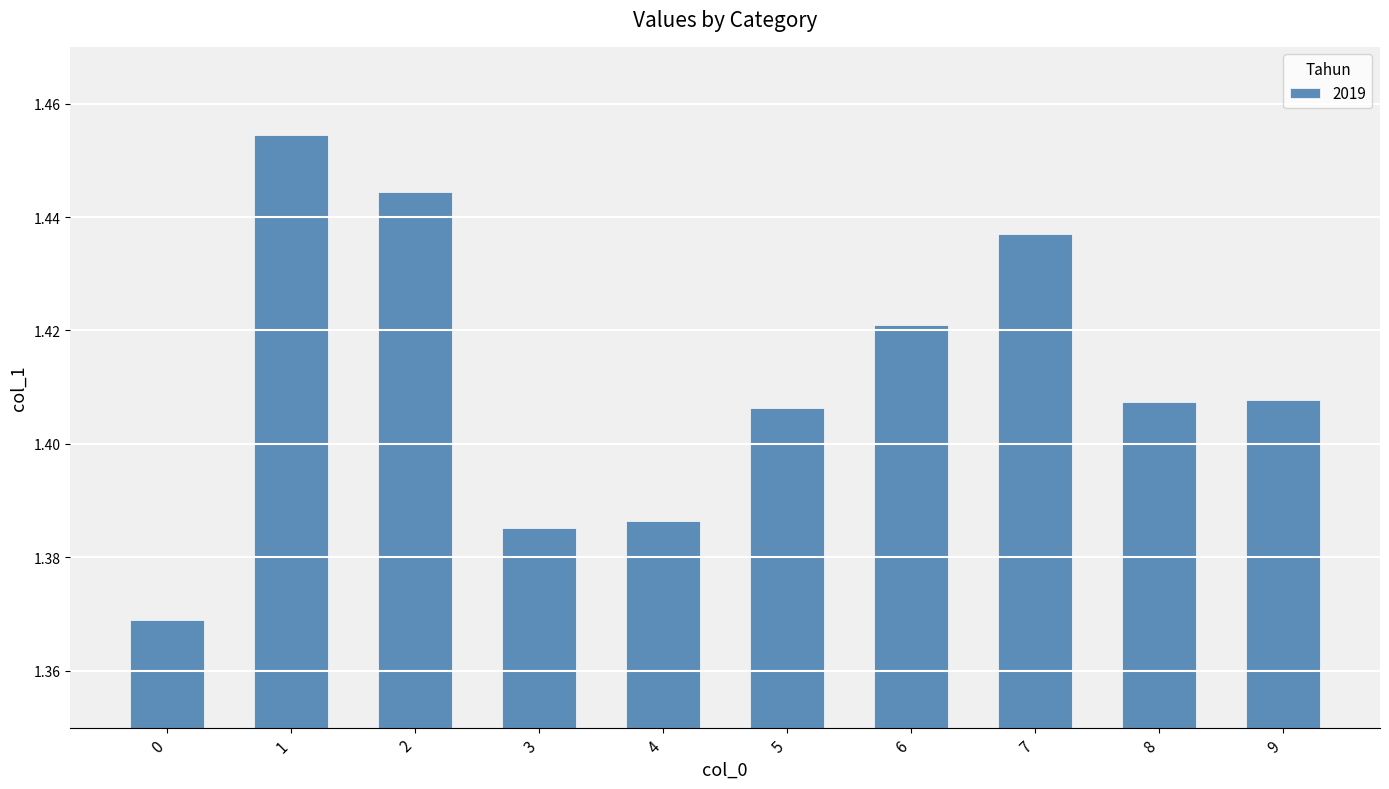

What is the ratio of the value at 9 to the value at 7?

1.0